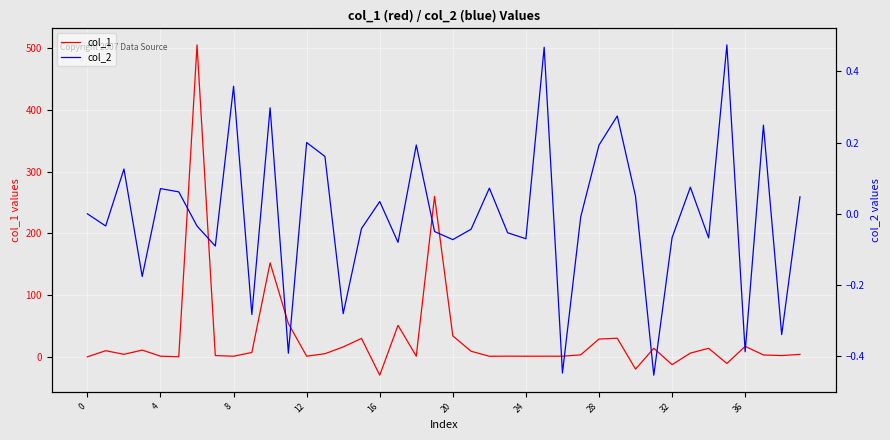

In col_2, how many points are lower than both neighbors (excluding endpoints)?

14